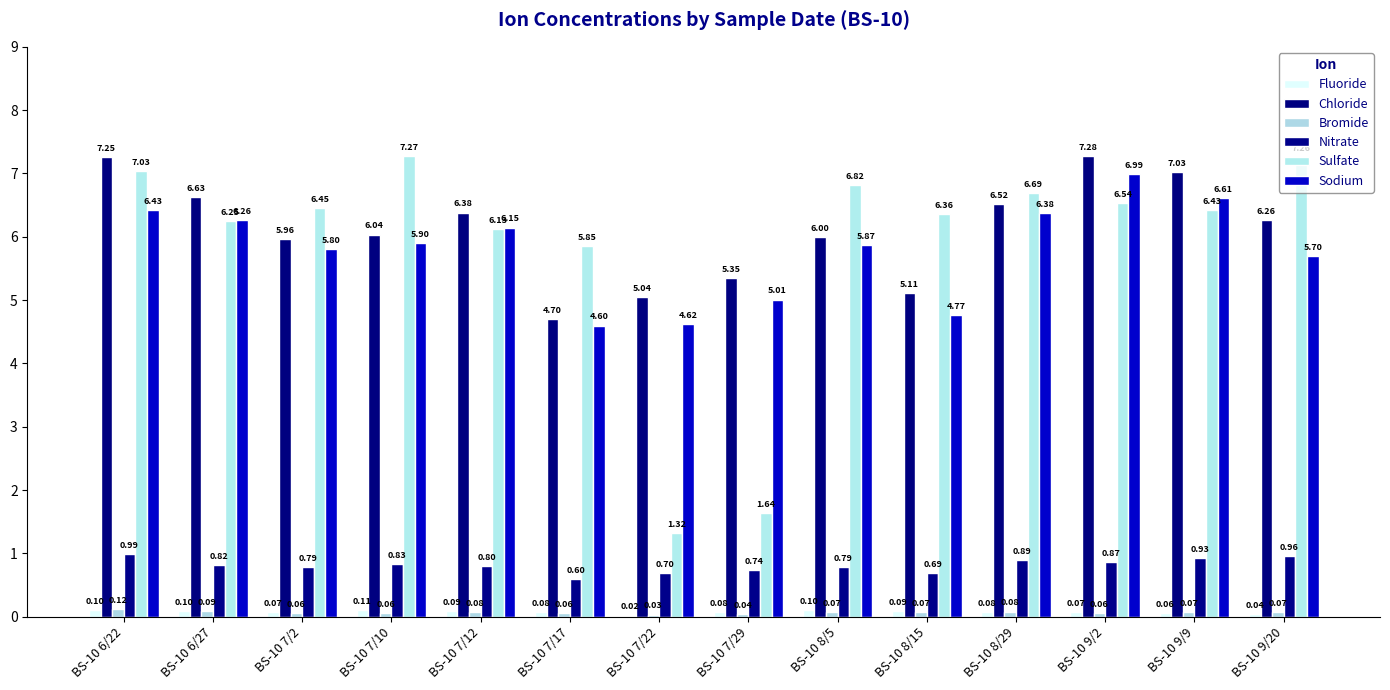

Are the bars horizontal?

No